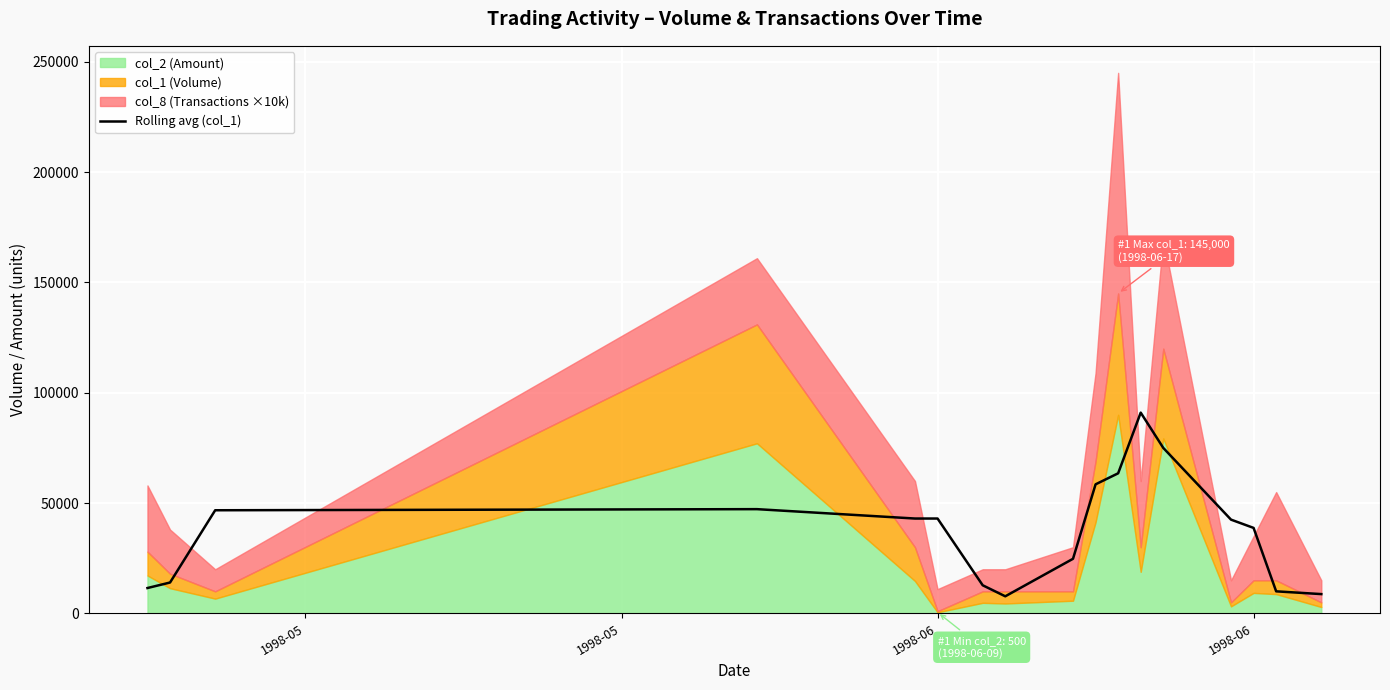

What is the difference between the second highest and second lowest values?

66250